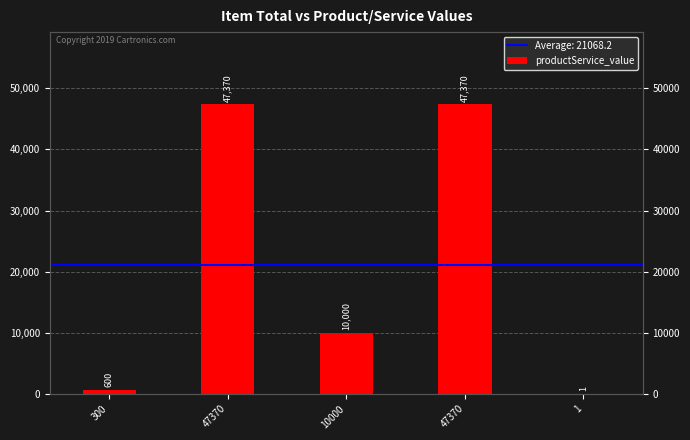

Approximately how many times larger is the value at 10000 compared to 47370?

0.2